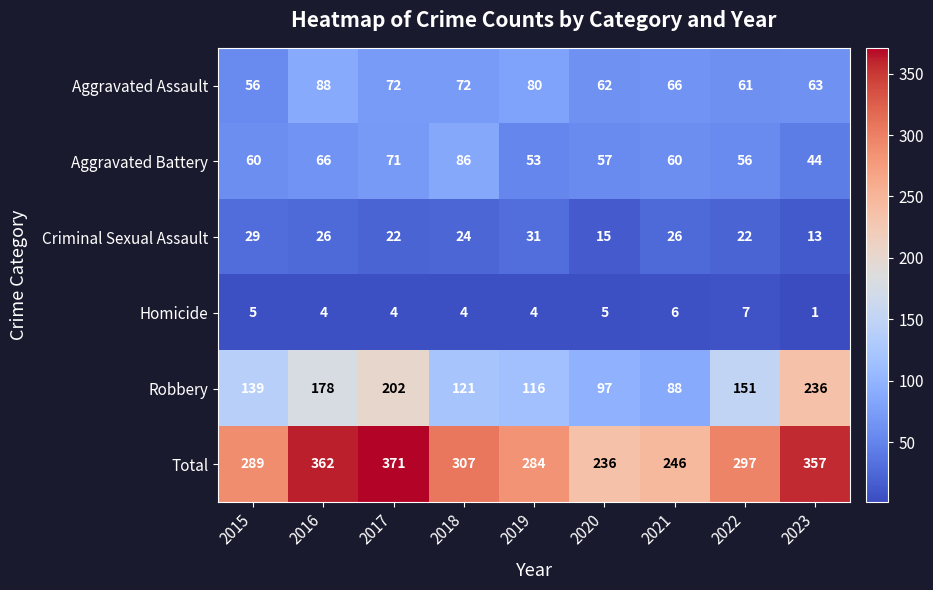

Read the Aggravated Battery value at 2015, to the nearest 10.

60